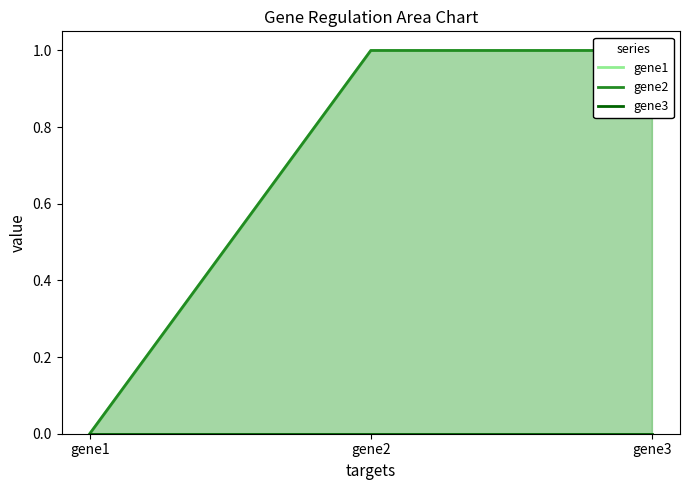

Between gene1 and gene3, which series saw the biggest shift?

gene1